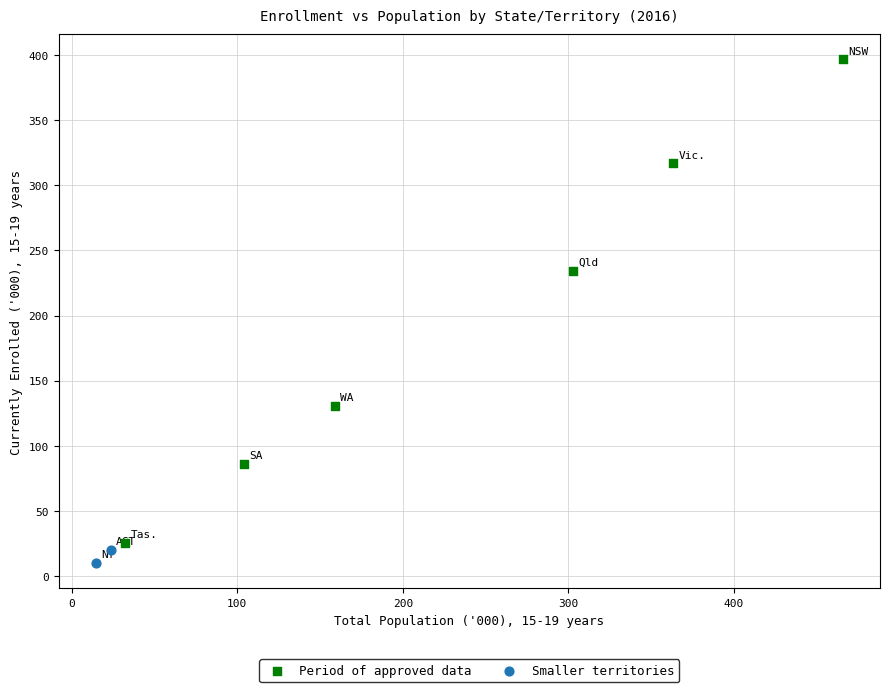

What are all the series names shown in the legend?

Period of approved data, Smaller territories